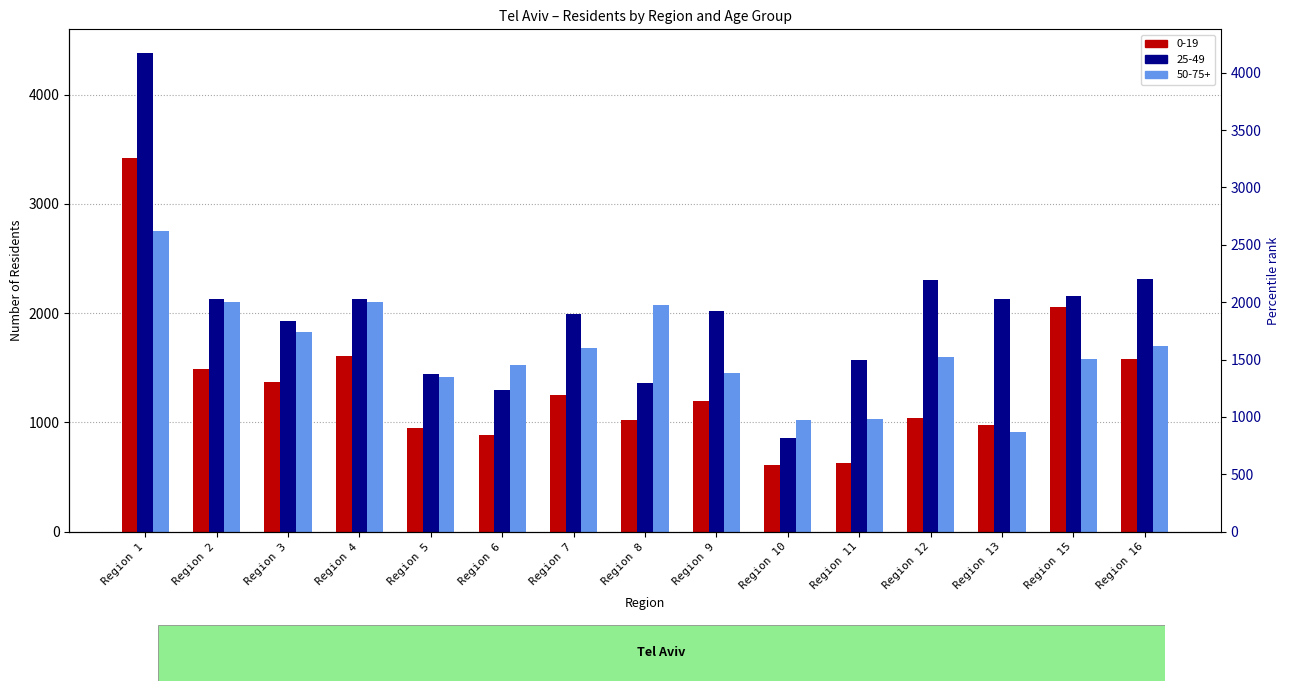

Reading left to right, extract all data points from this chart.

0-19: Region 1=3419	Region 2=1492	Region 3=1371	Region 4=1607	Region 5=951	Region 6=889	Region 7=1254	Region 8=1025	Region 9=1194	Region 10=607	Region 11=626	Region 12=1037	Region 13=972	Region 15=2052	Region 16=1582
25-49: Region 1=4378	Region 2=2126	Region 3=1930	Region 4=2133	Region 5=1445	Region 6=1293	Region 7=1989	Region 8=1362	Region 9=2016	Region 10=853	Region 11=1569	Region 12=2300	Region 13=2128	Region 15=2159	Region 16=2308
50-75+: Region 1=2755	Region 2=2103	Region 3=1823	Region 4=2102	Region 5=1416	Region 6=1526	Region 7=1685	Region 8=2077	Region 9=1452	Region 10=1022	Region 11=1033	Region 12=1598	Region 13=912	Region 15=1582	Region 16=1699